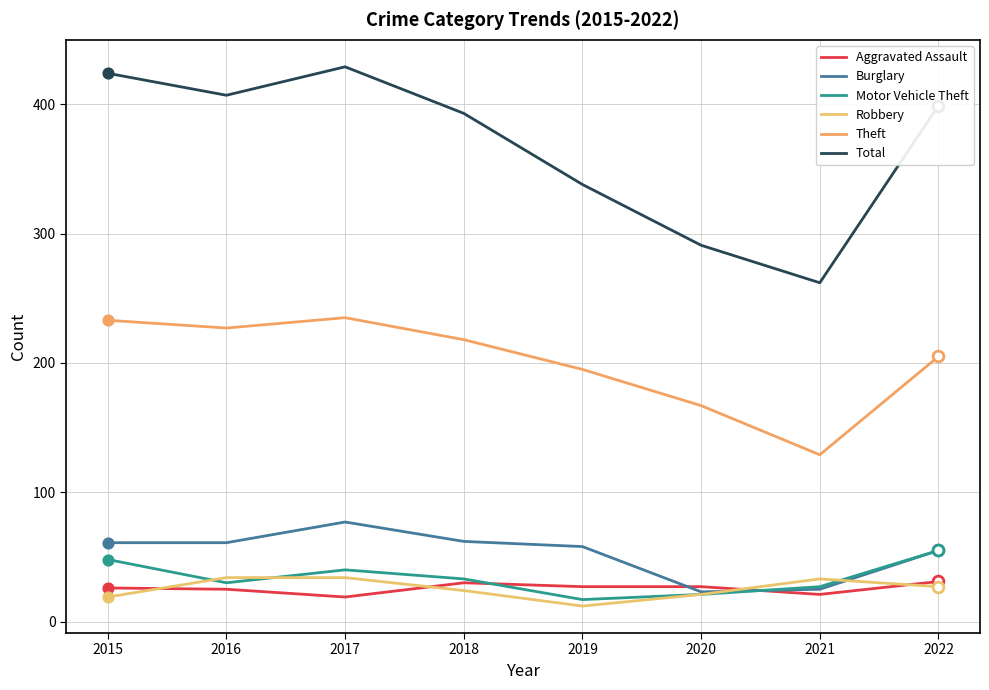

How many lines are shown in the chart?

6